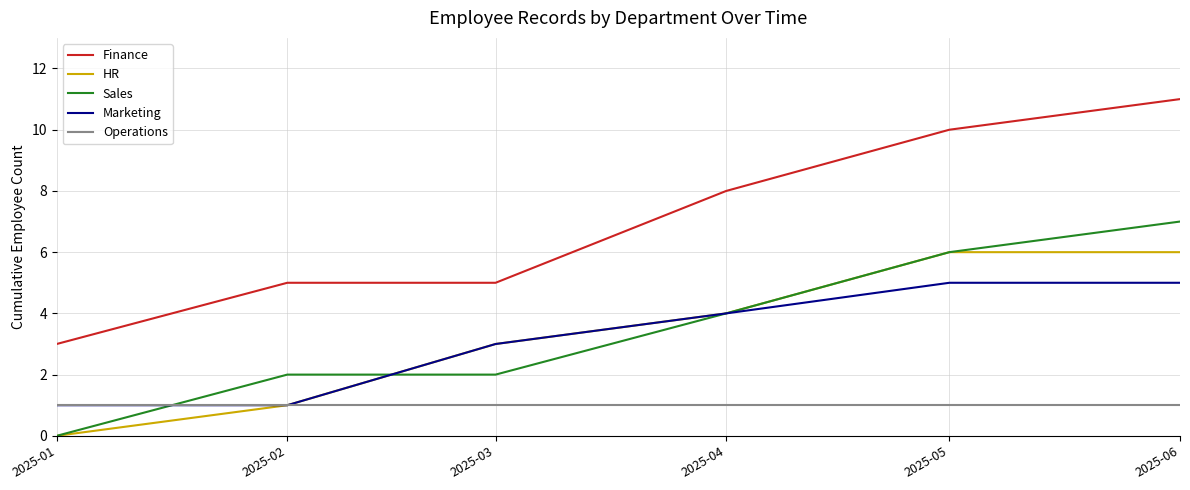

What value does the Operations series have at 2025-01?

1